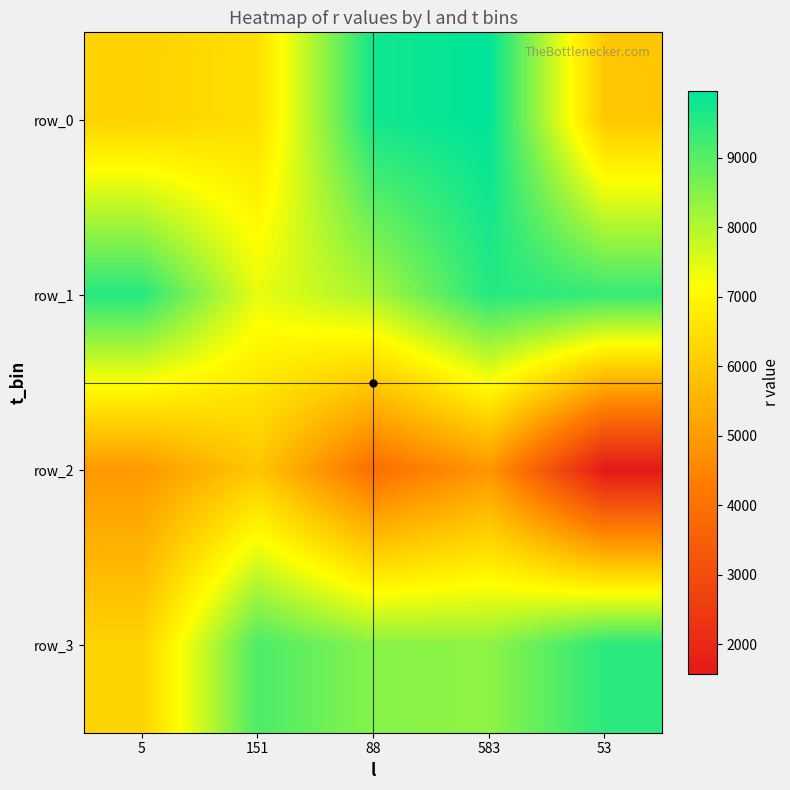

Which has a higher value, 5 or 151?

151